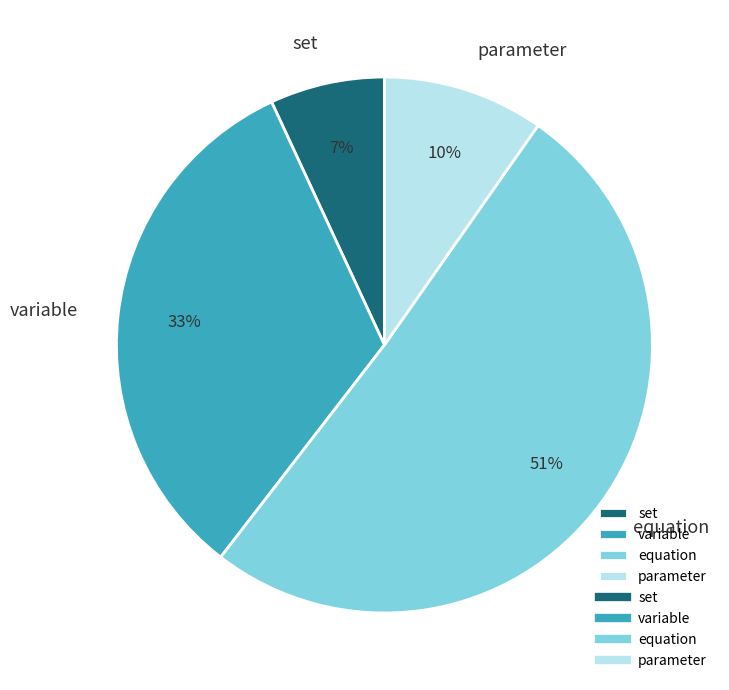

To the nearest percent, what portion does variable represent?

33%